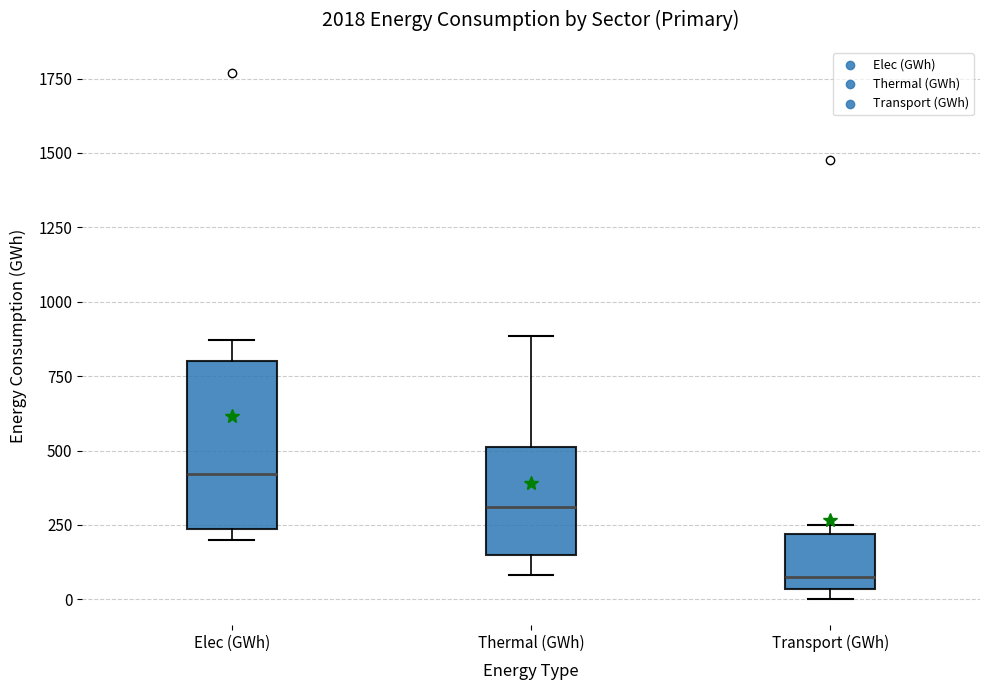

Reading left to right, read every box against the y-axis: the position of its median line, the range the box covers, and the ends of its whiskers. The values are not printed on the chart, so give them approximately, as read against the axis.

Elec (GWh): median 400, box 250 to 800, whiskers 200 to 850
Thermal (GWh): median 300, box 150 to 500, whiskers 100 to 900
Transport (GWh): median 50 (just above the box's lower edge), box 50 to 200, whiskers 0 to 250